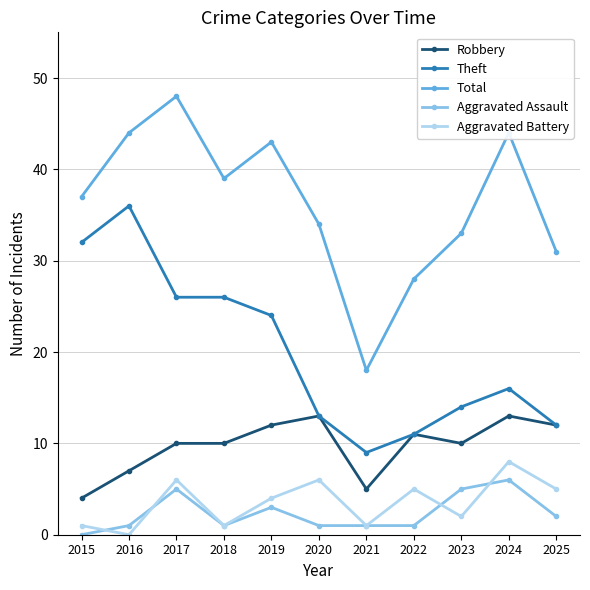

What value does the Aggravated Battery series have at 2022?

5